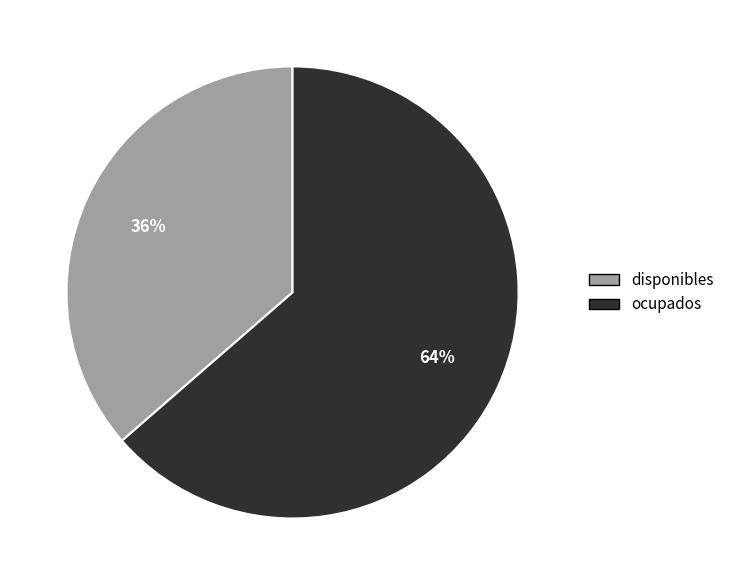

To the nearest percent, what percentage of the pie is ocupados?

64%